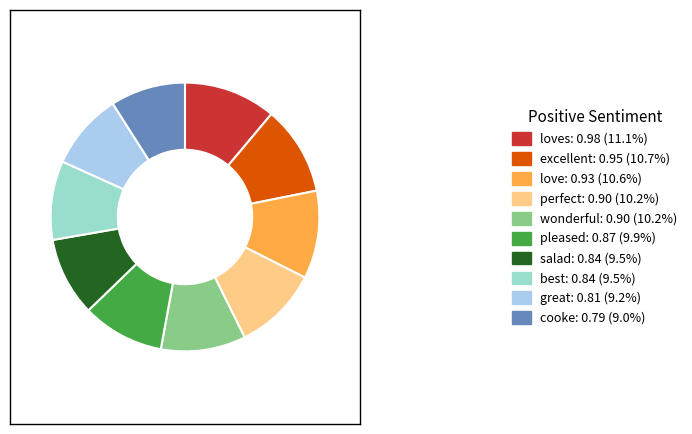

Combined, do love: 0.93 (10.6%) and perfect: 0.90 (10.2%) account for over 50%?

No